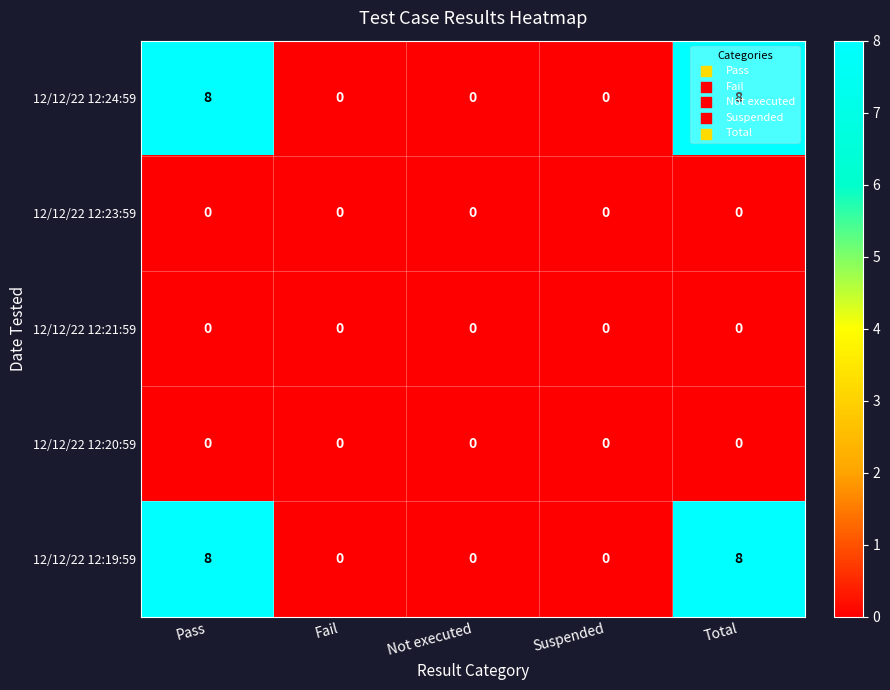

Is the value of 12/12/22 12:19:59 at Pass greater than the value of 12/12/22 12:20:59 at Not executed?

Yes